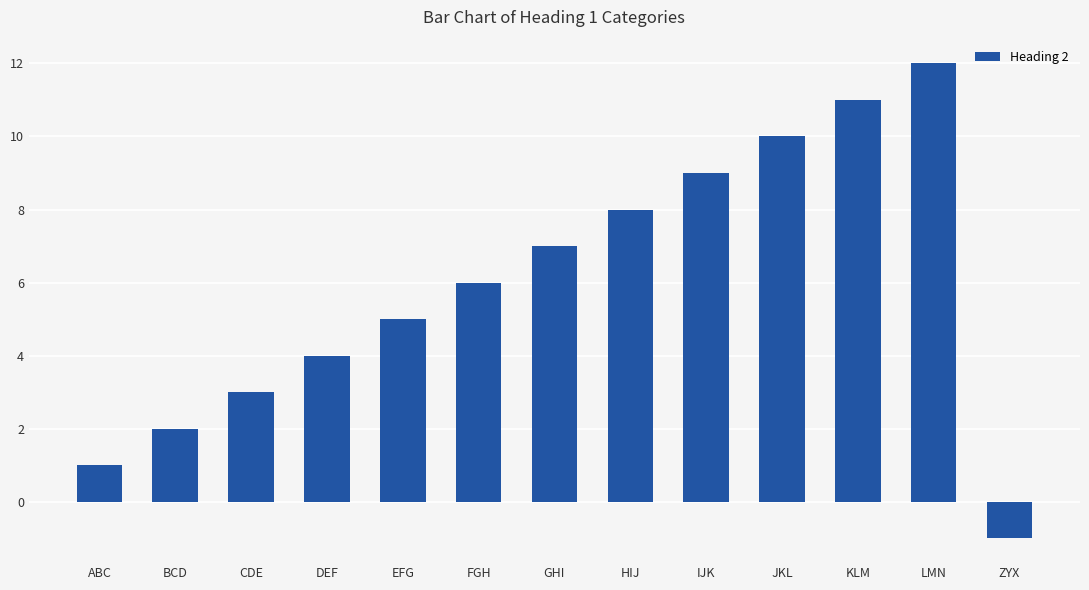

What is the change in value from EFG to ZYX?

-6